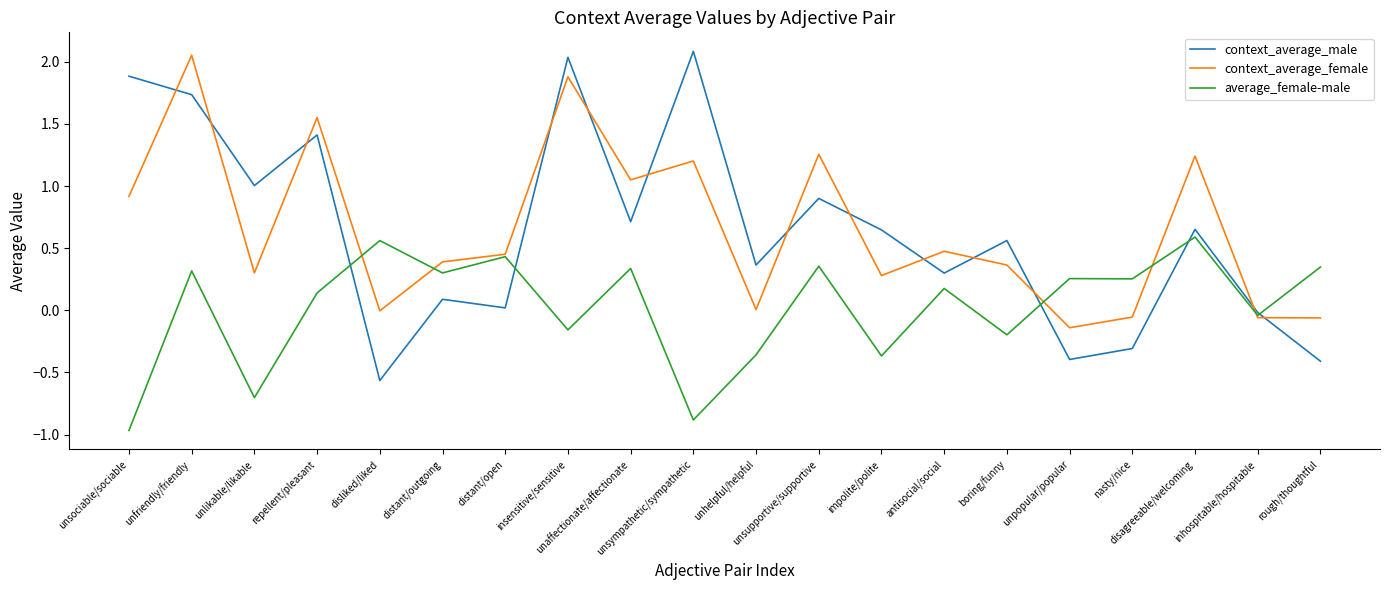

Where do context_average_male and average_female-male first cross each other?

repellent/pleasant and disliked/liked